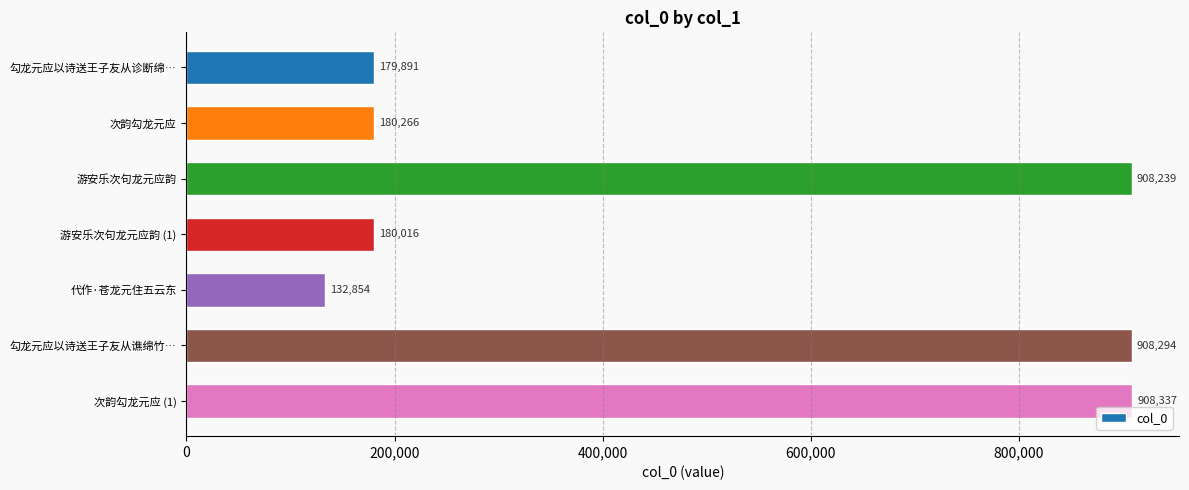

List the labels in order of value, smallest first.

代作·苍龙元住五云东, 勾龙元应以诗送王子友从诊断绵…, 游安乐次句龙元应韵 (1), 次韵勾龙元应, 游安乐次句龙元应韵, 勾龙元应以诗送王子友从谯绵竹…, 次韵勾龙元应 (1)